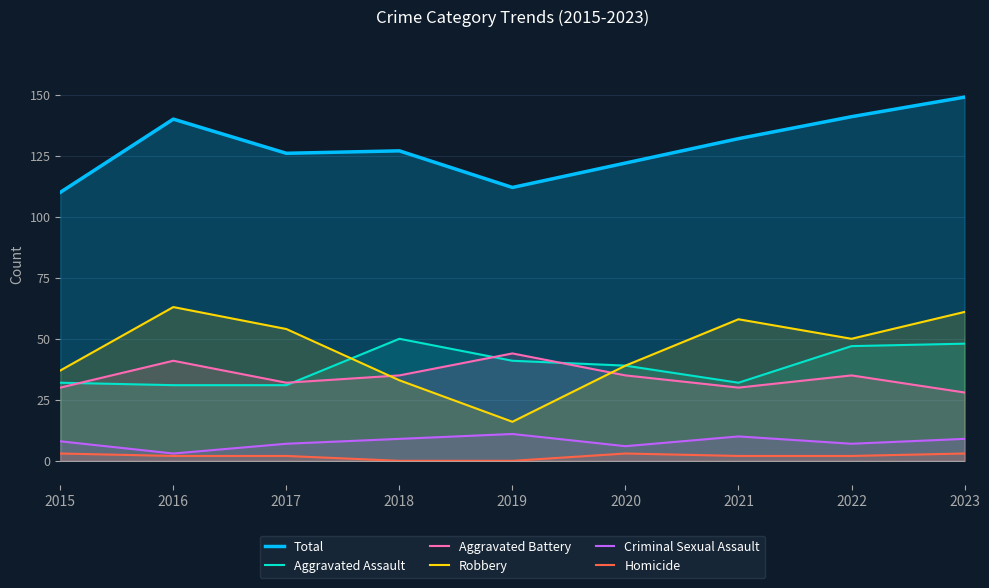

Which category has the lowest value across all series?

2018